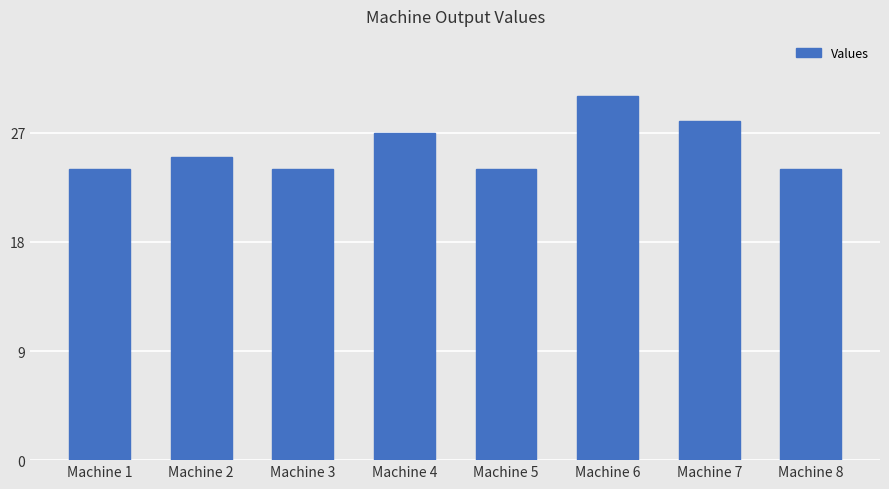

What is the difference between the maximum and minimum values?

6